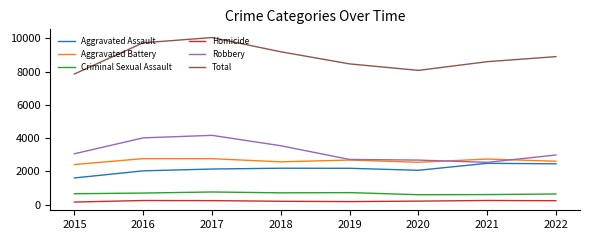

What is the sum of all Homicide values?

1676